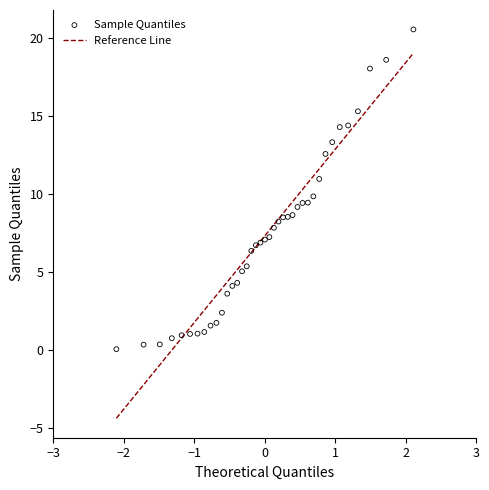

What is the range of Y values (max minus min)?

20.5